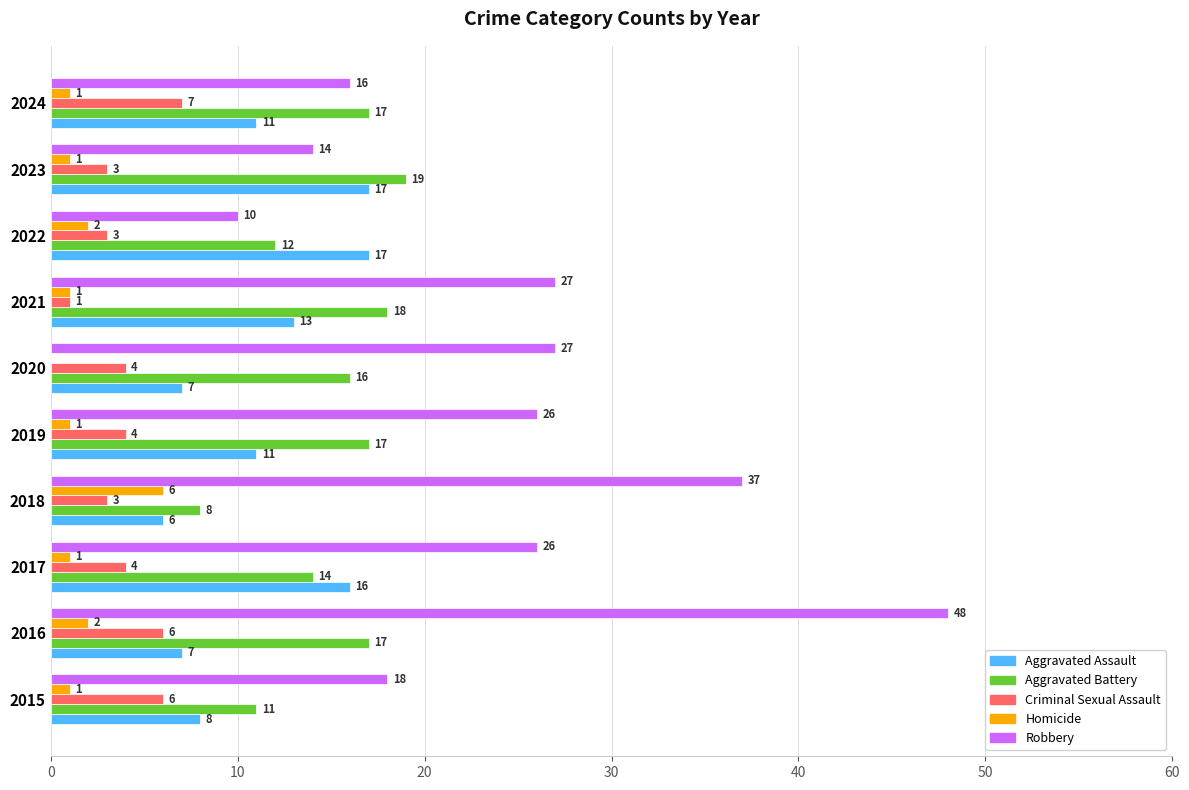

Between 2016 and 2021, which series saw the biggest shift?

Robbery